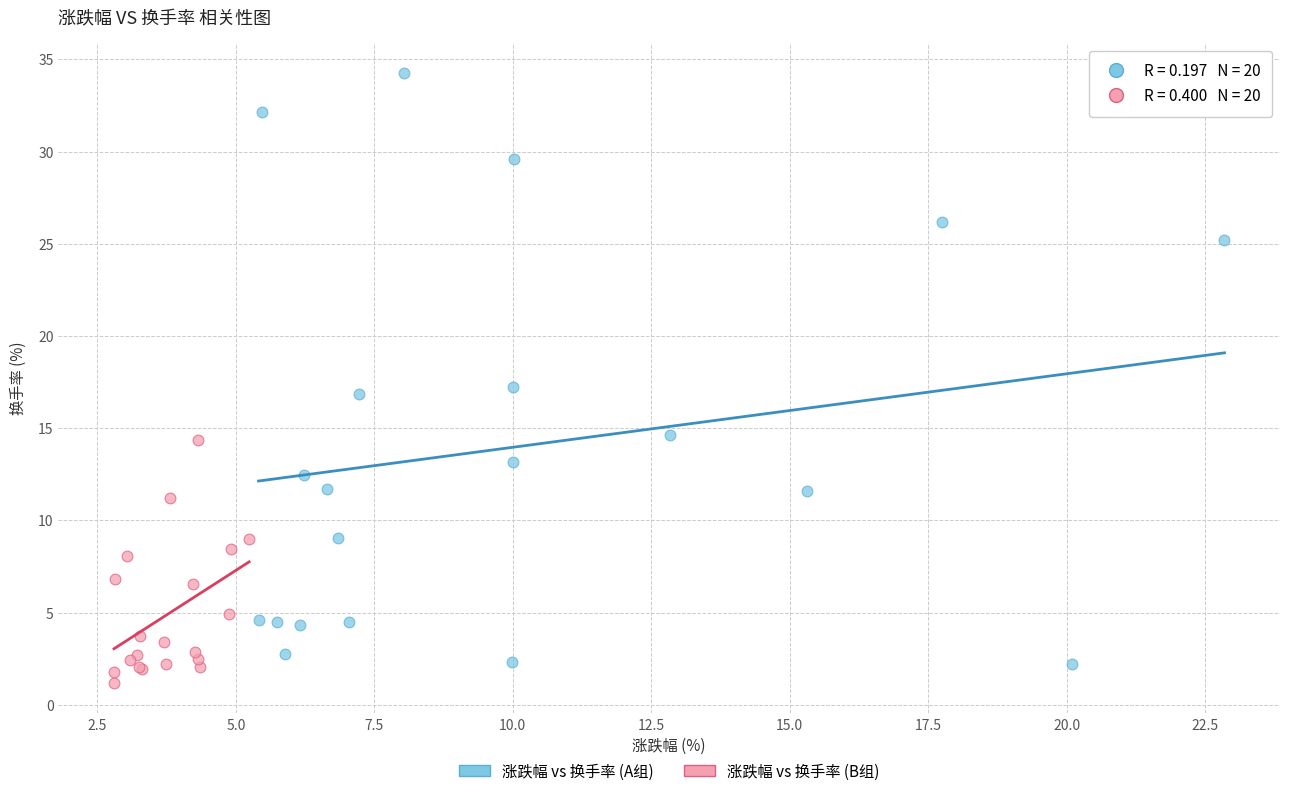

Which series contains the lowest Y value?

涨跌幅 vs 换手率 (B组)